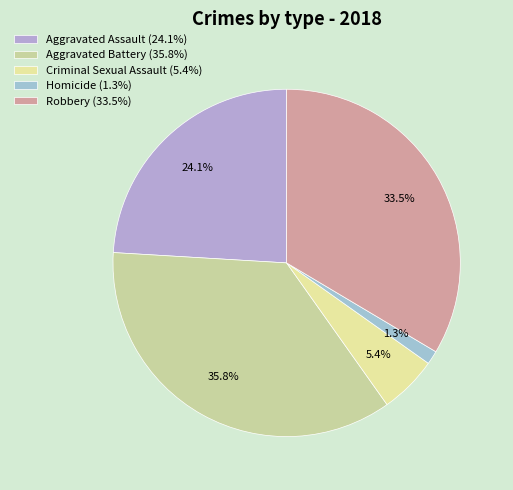

Is it true that Homicide is 12% of the pie?

False